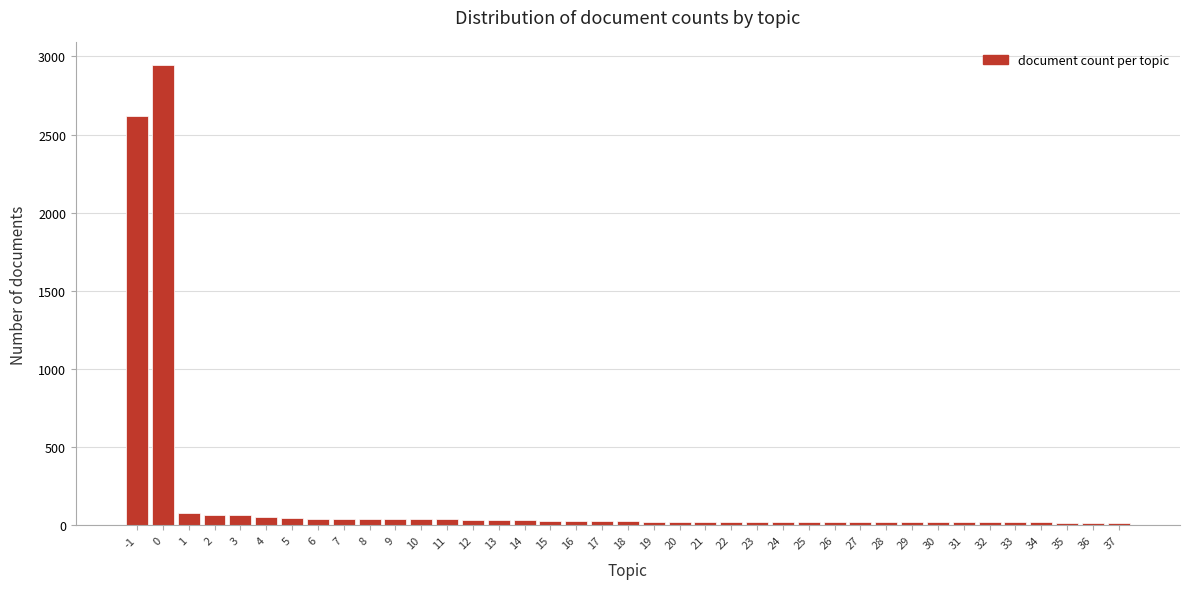

What is the maximum value shown in the chart?

2942